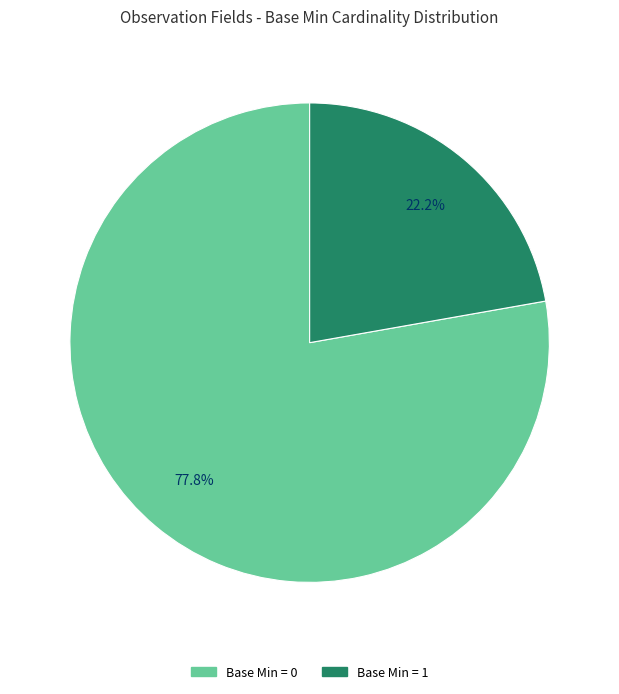

Does any single category account for the majority?

Yes